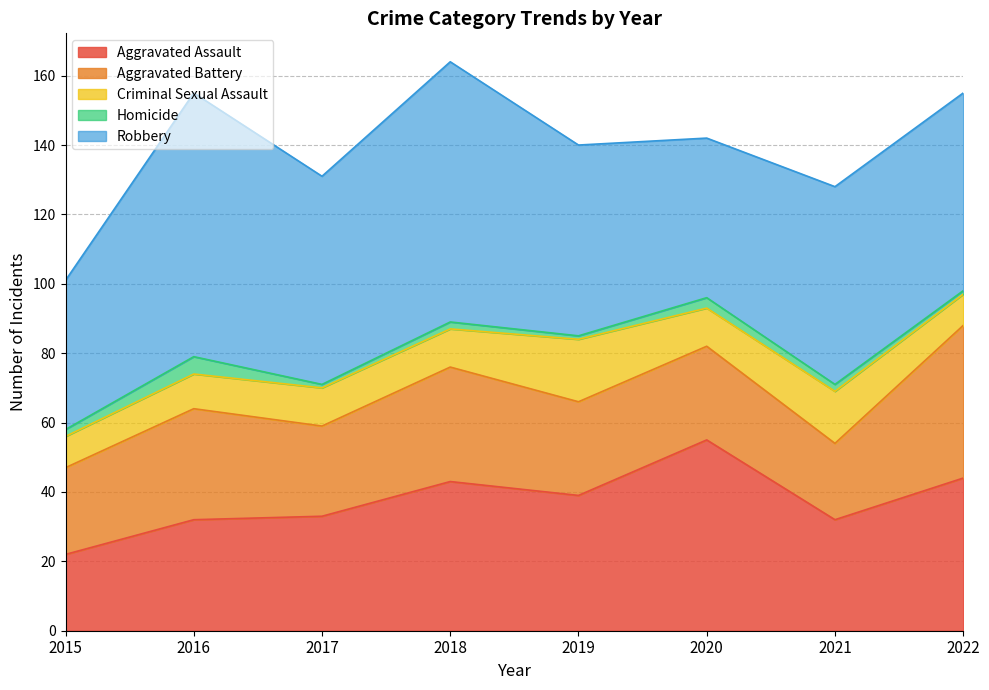

The Robbery series shows 11 at 2015. True or false?

False